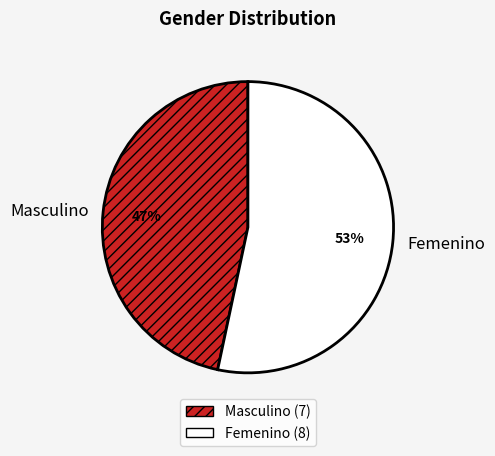

To the nearest percent, what is the average slice percentage?

50%